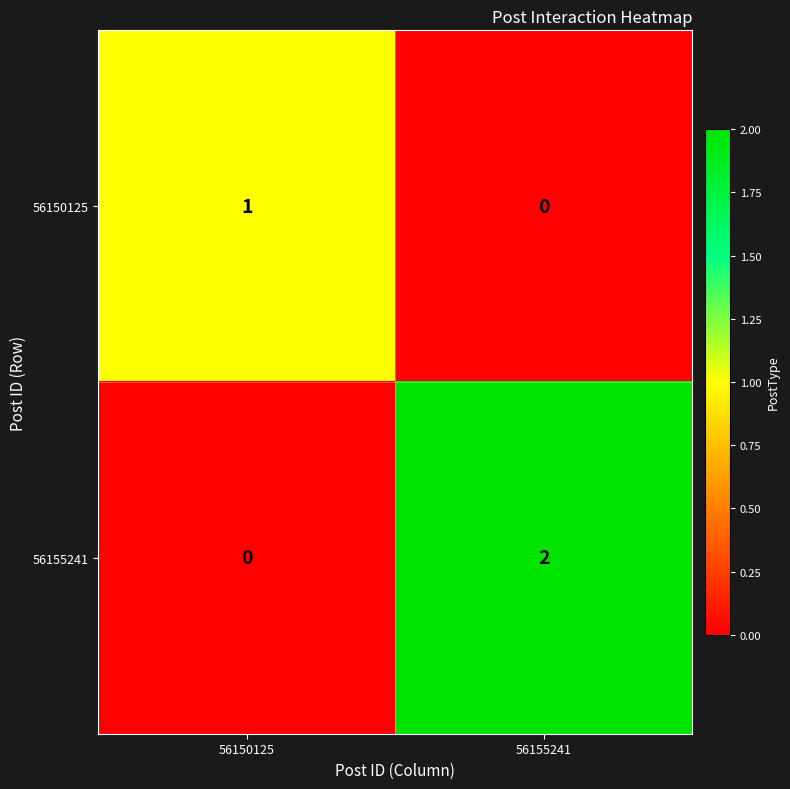

How many values in the 56155241 series are below 2?

1